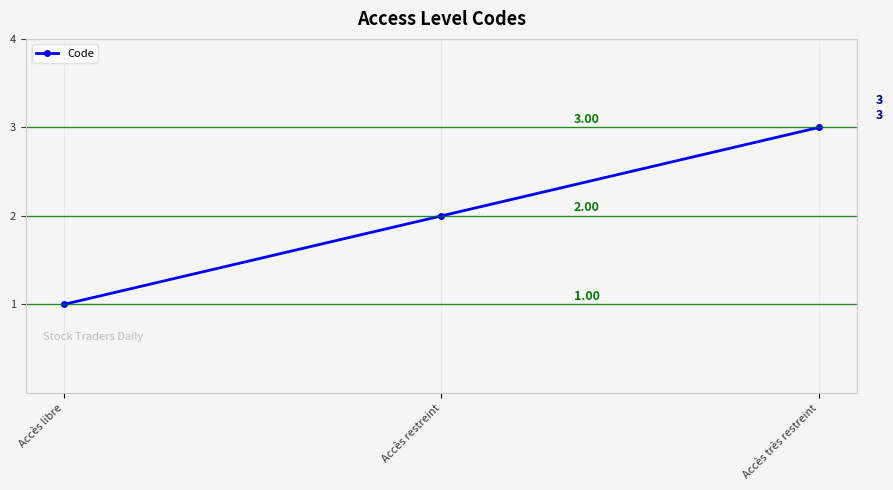

Count the number of categories in the chart.

3